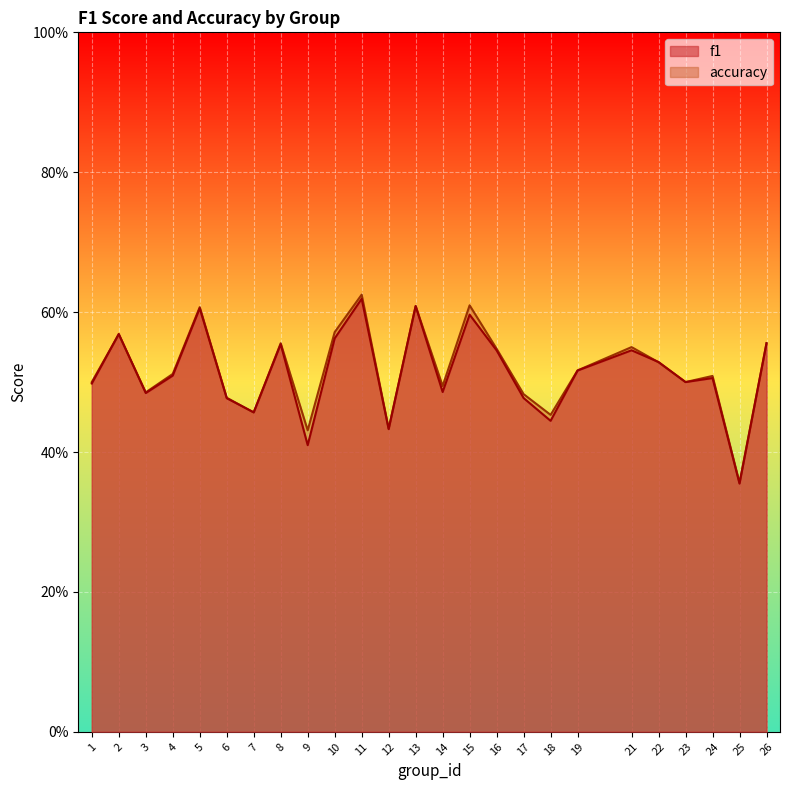

What is the value of the accuracy point at the 19th from the left?

0.5